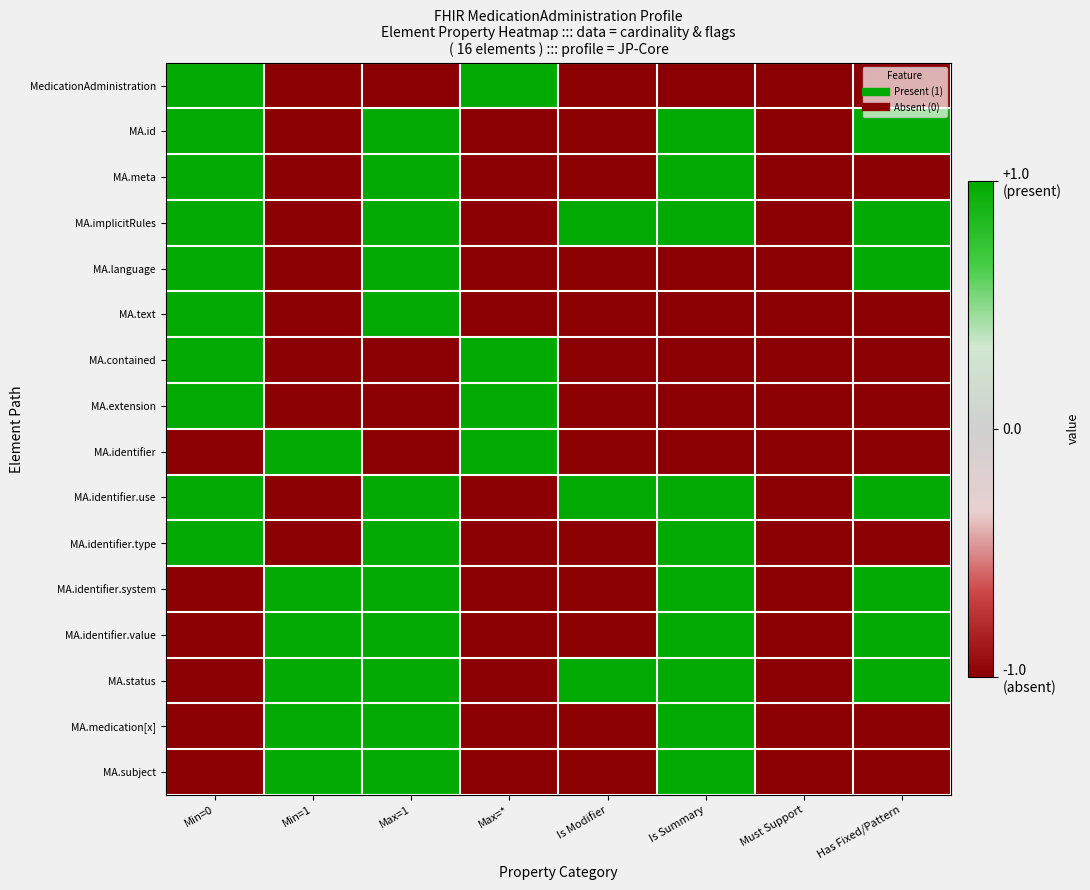

What is the total value across all series at Min=1?

-4